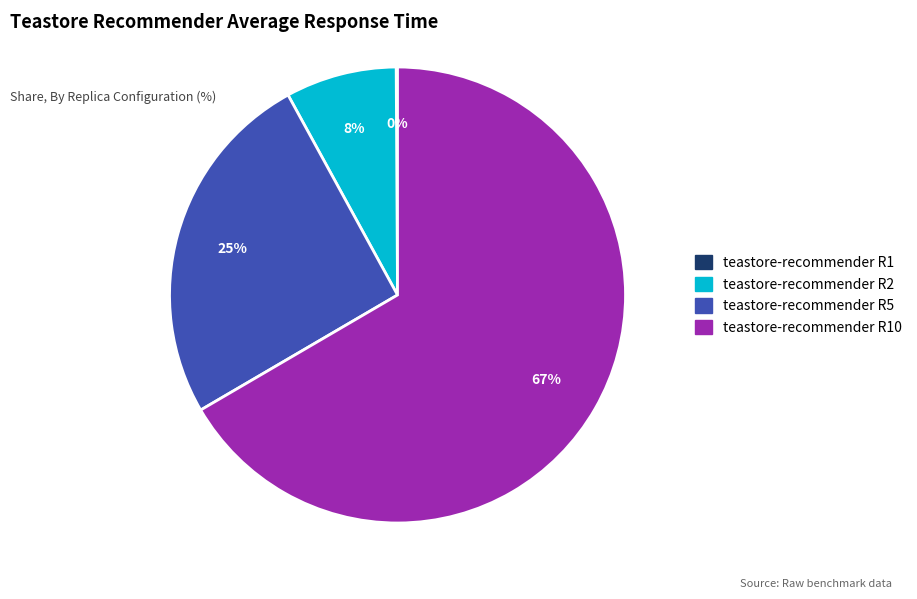

Is there any slice that represents more than half of the pie?

Yes